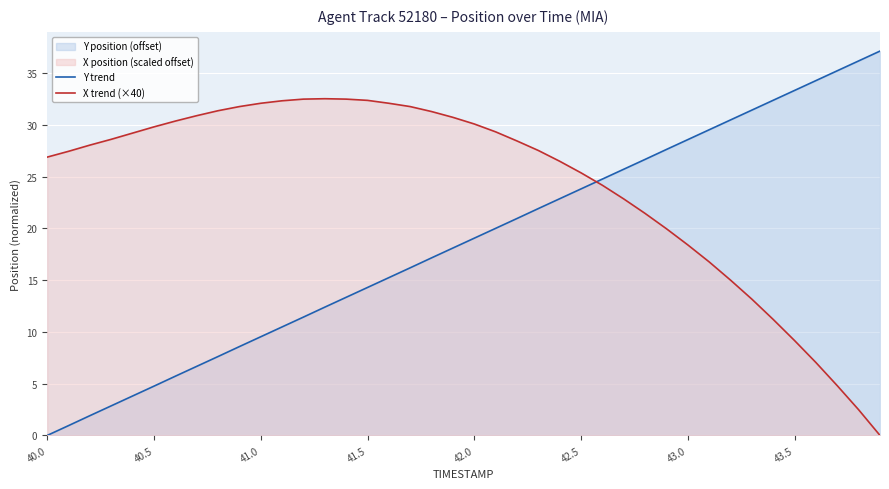

How many values in the Y trend series are below 19?

20